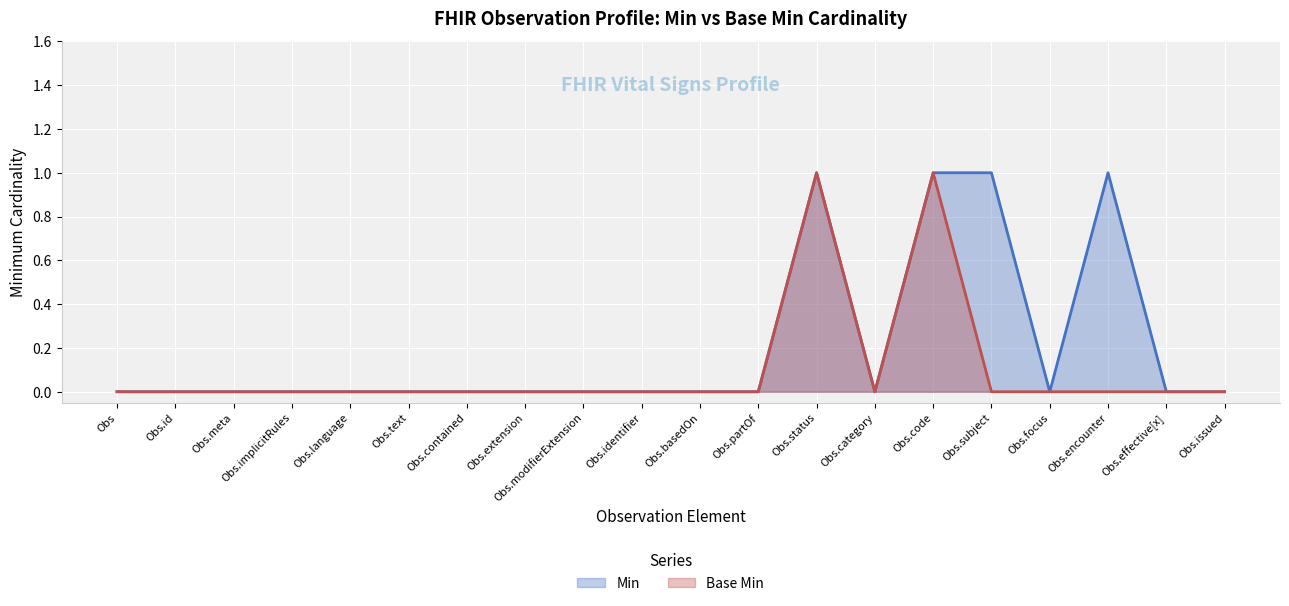

Rank the series by their average value, from lowest to highest.

Base Min, Min